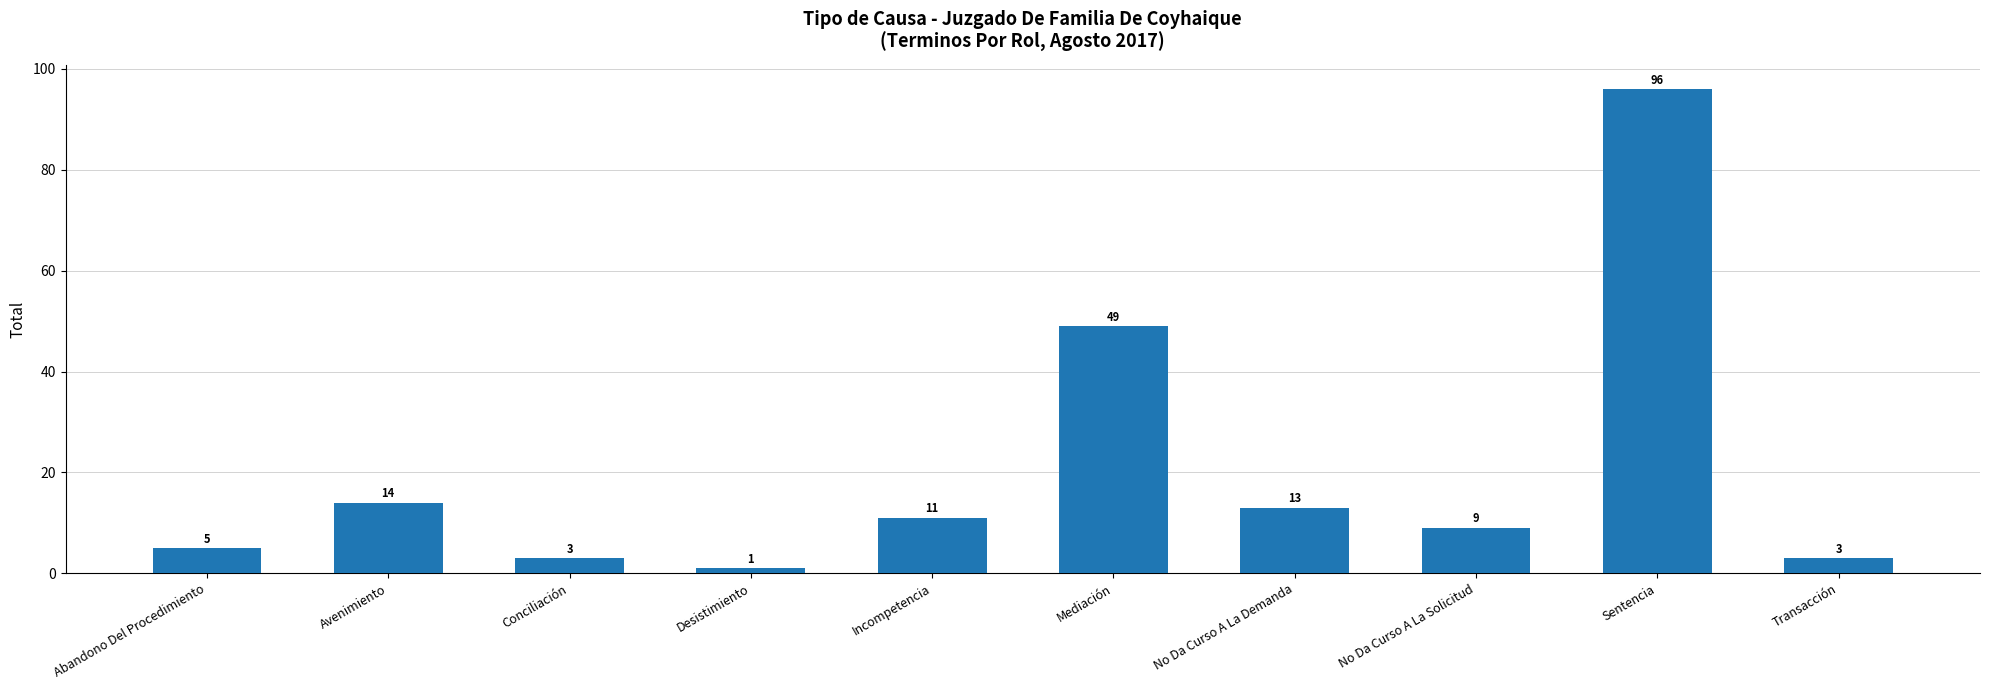

The value at Transacción is 3. True or false?

True